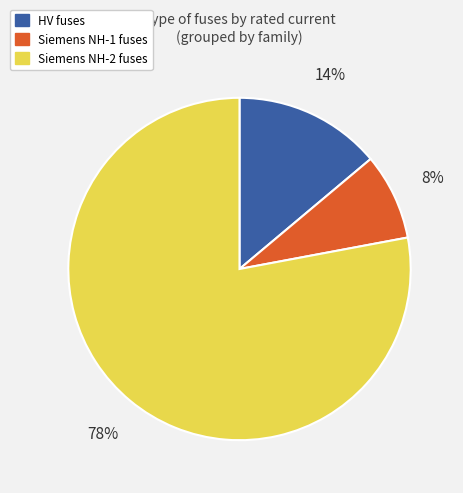

Does any single category account for the majority?

Yes